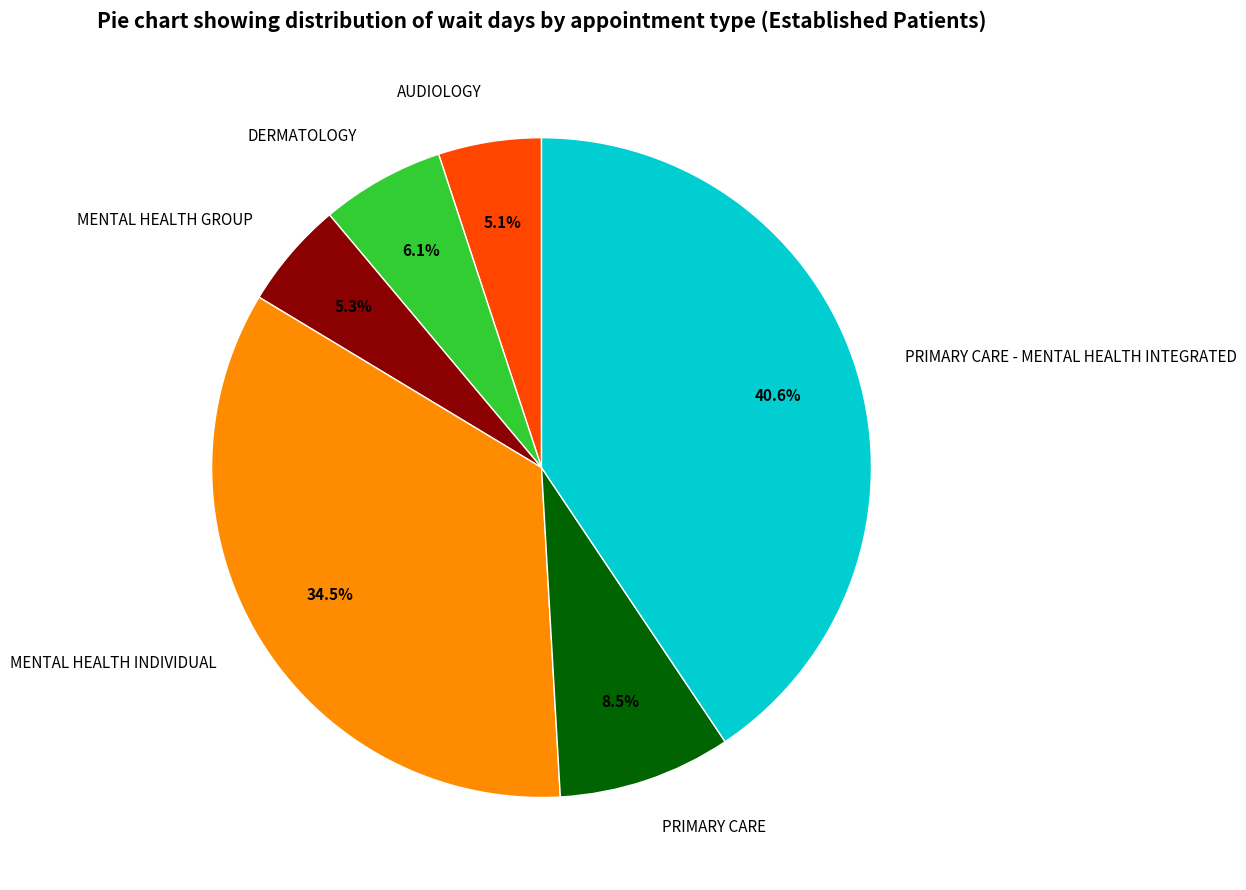

Is PRIMARY CARE - MENTAL HEALTH INTEGRATED the majority of the pie?

No